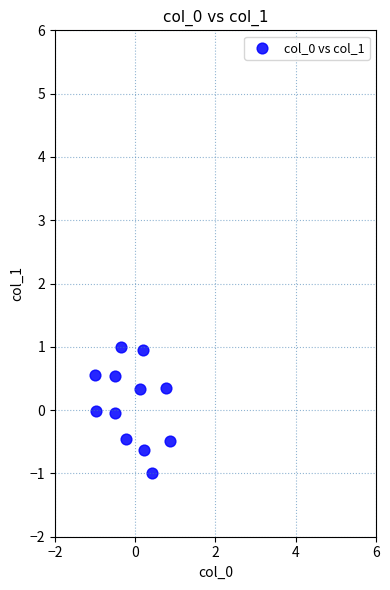

What is the range of X values (max minus min)?

1.9